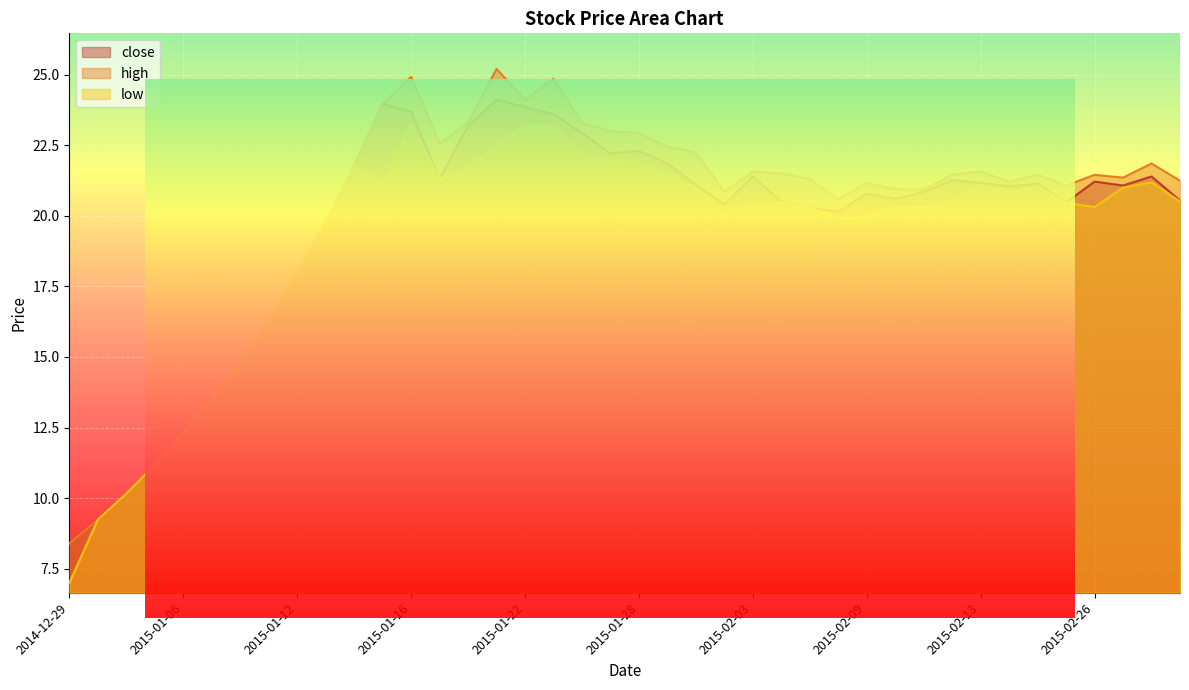

What is the label of the 34th point from the right?

2015-01-08